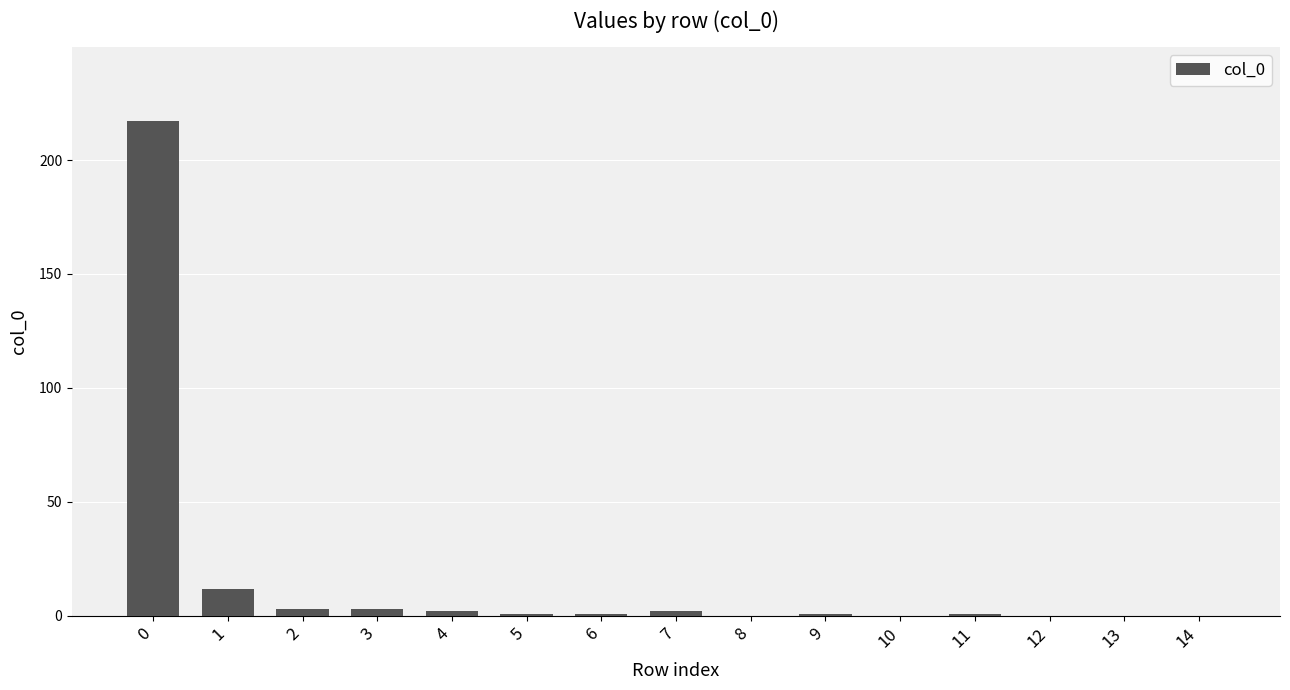

The value at 1 is 12. True or false?

True